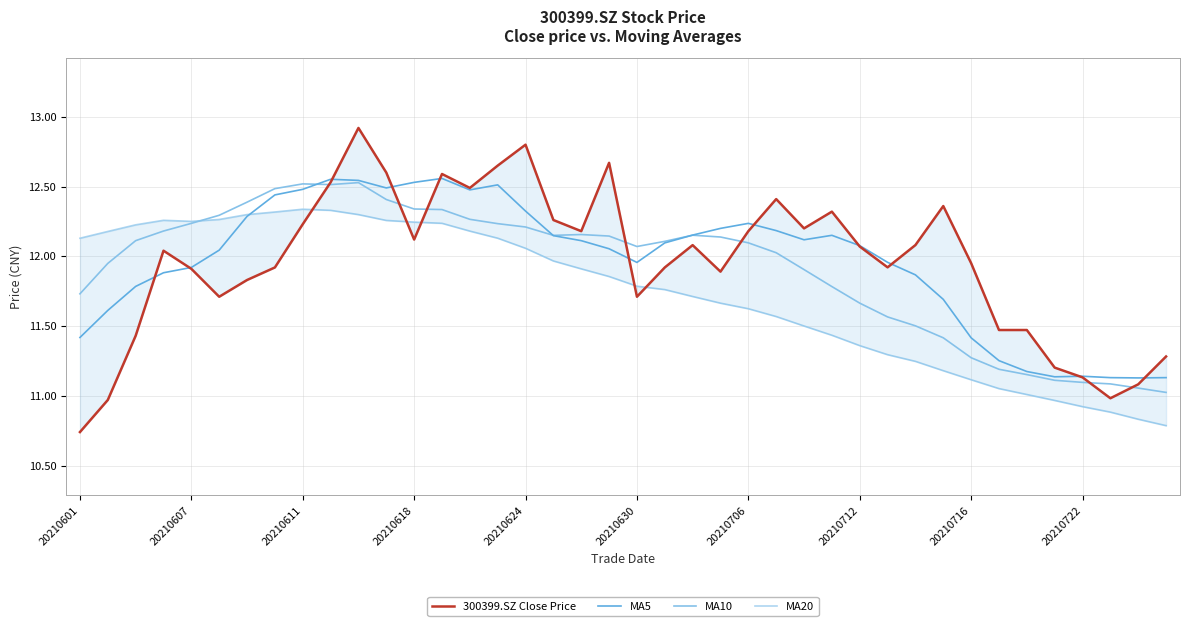

Does the chart display data point markers on the line(s)?

No